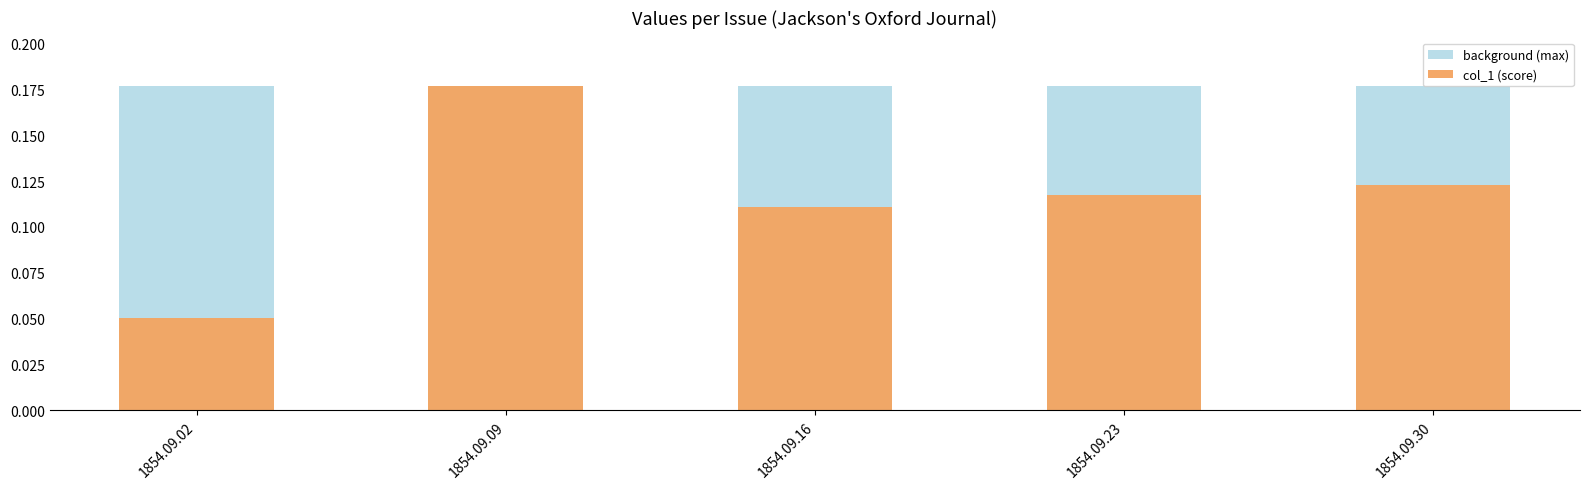

How many bars are there in each group?

2